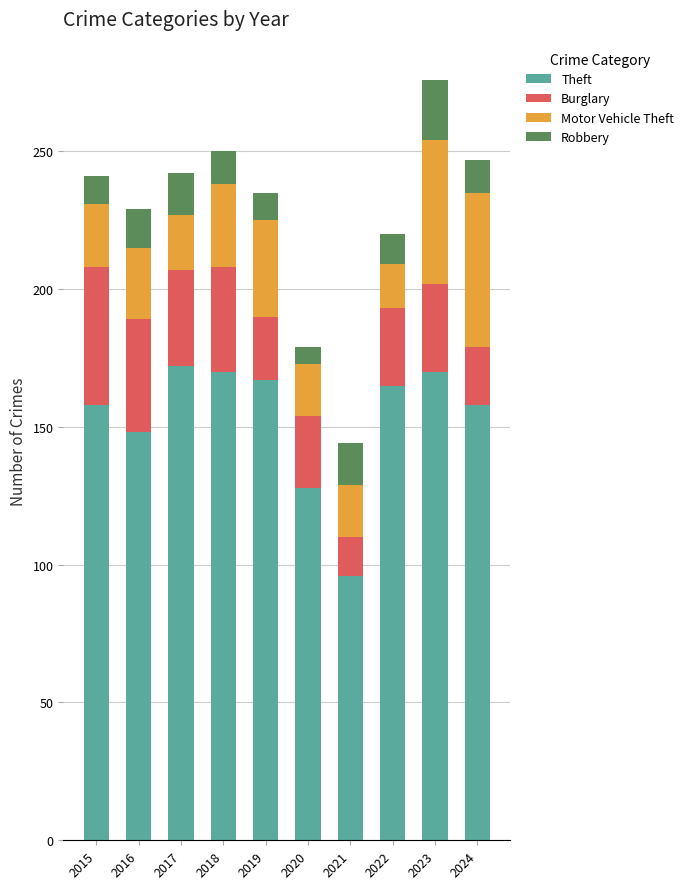

Is it true that Theft equals 158 at 2015?

True